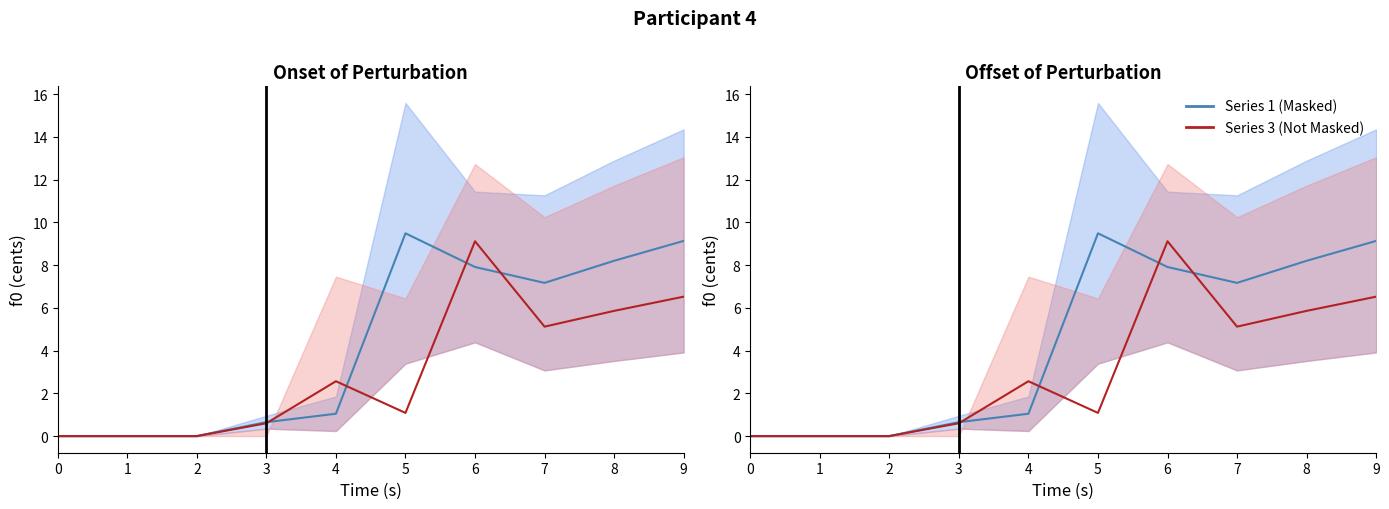

Reading right to left, what are all the values shown in this chart?

Series 1 (lower bound): 9.1	8.2	7.2	7.9	9.5	1.0	0.6	0.0	0.0	0.0
Series 3 (upper bound): 6.5	5.9	5.1	9.1	1.1	2.6	0.6	0.0	0.0	0.0